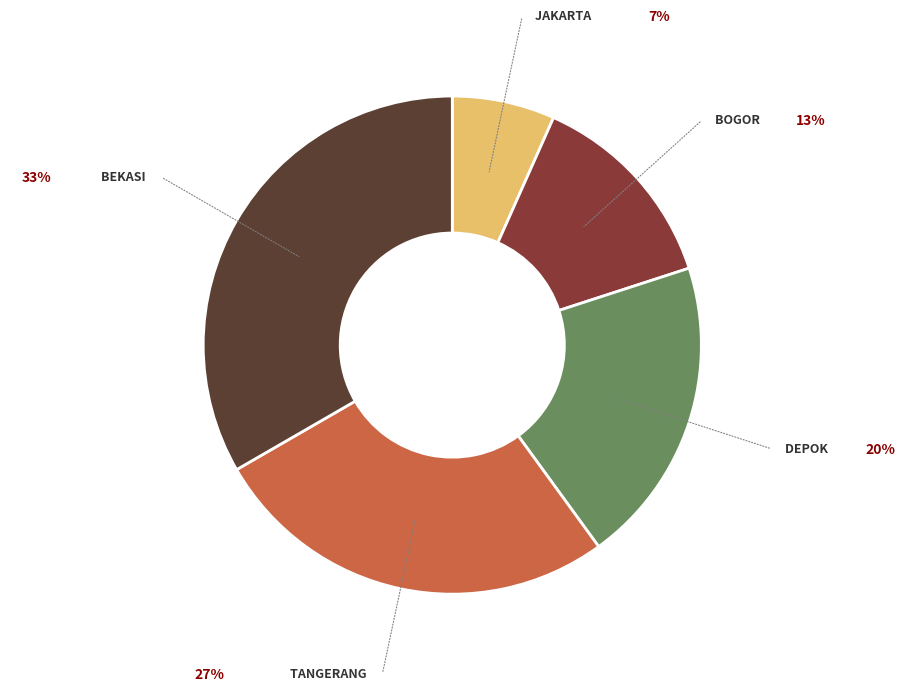

Is there any slice that represents more than half of the pie?

No